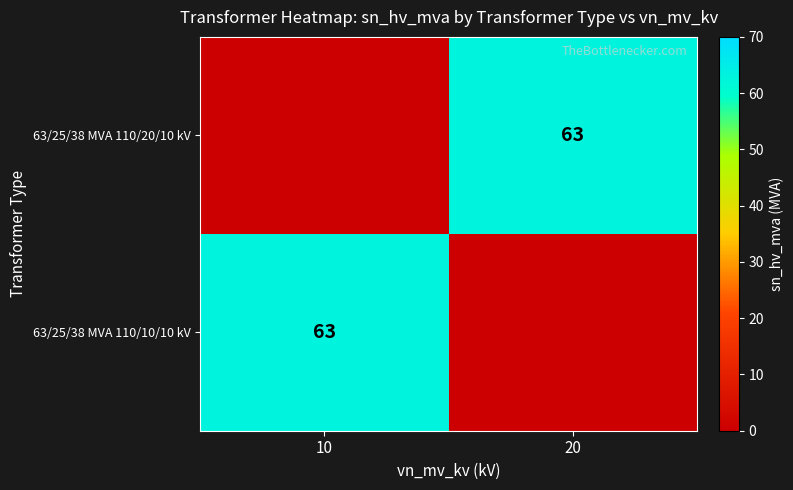

Rank the categories by 63/25/38 MVA 110/20/10 kV value from highest to lowest.

20, 10